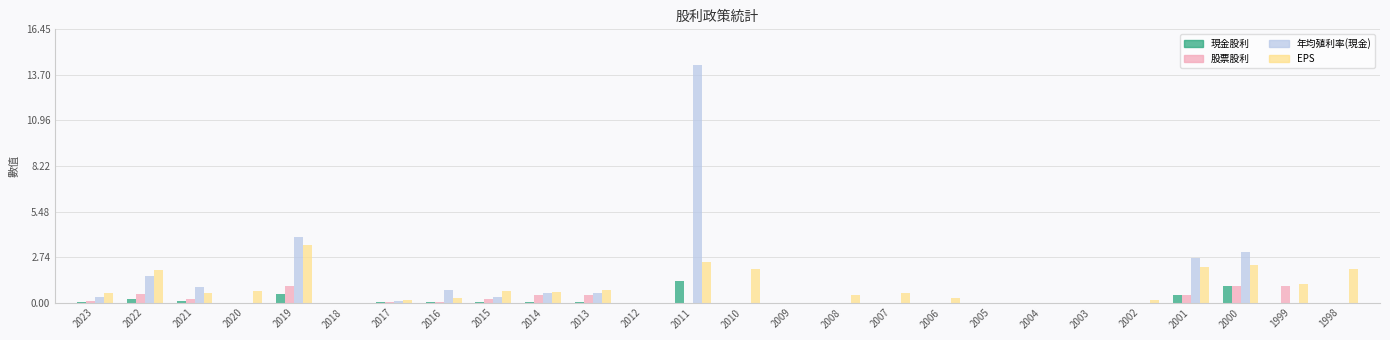

What is the total value across all series at 2019?

8.9